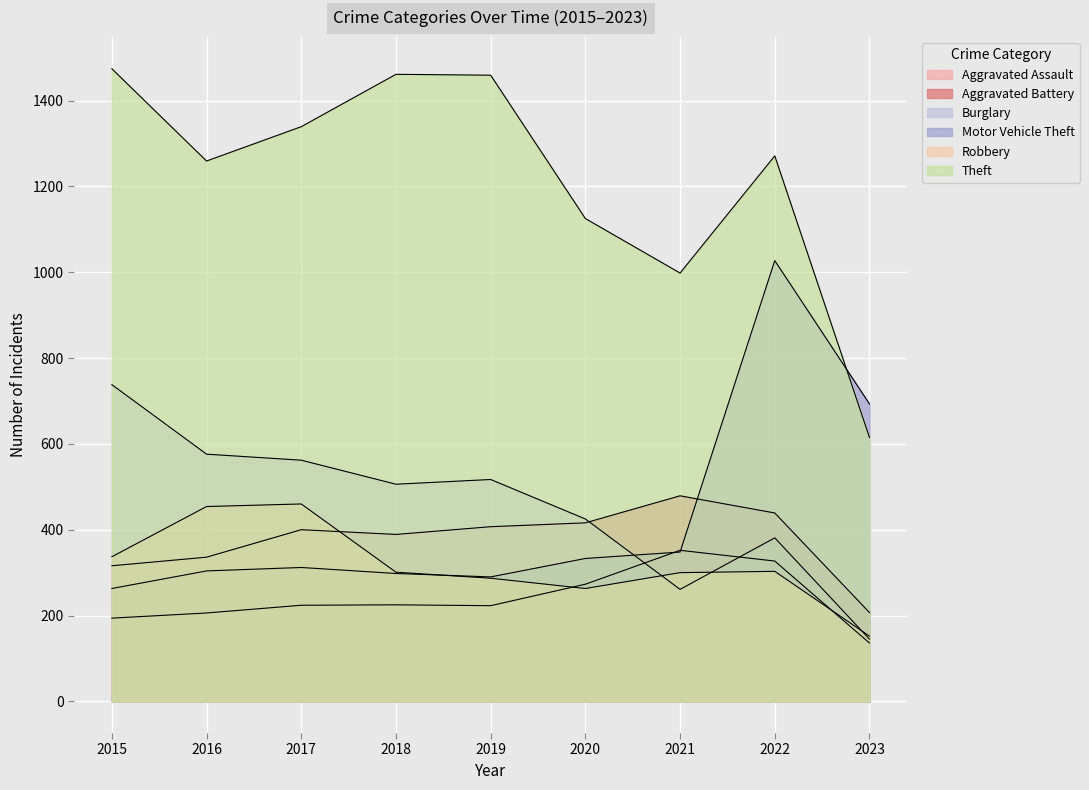

Rank the series by their maximum value, from highest to lowest.

Theft, Motor Vehicle Theft, Burglary, Aggravated Battery, Robbery, Aggravated Assault